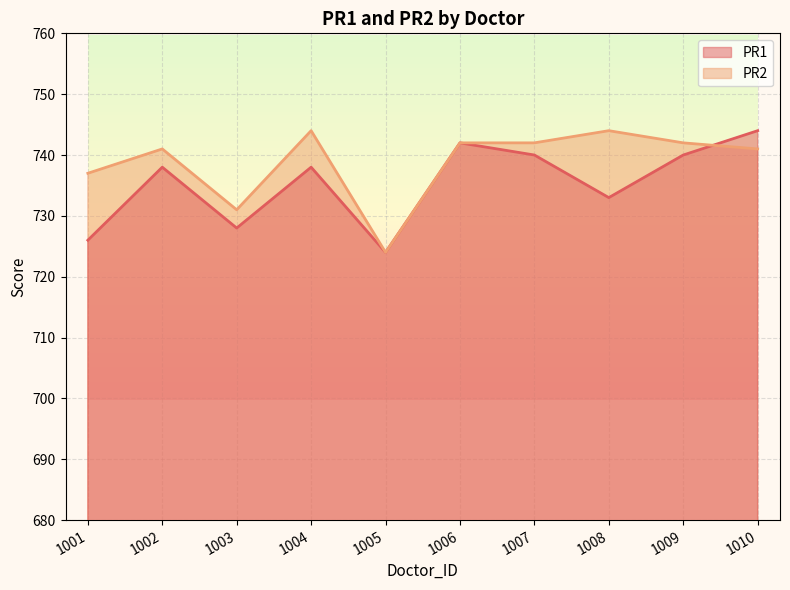

The PR2 series shows 737 at 1001. True or false?

True